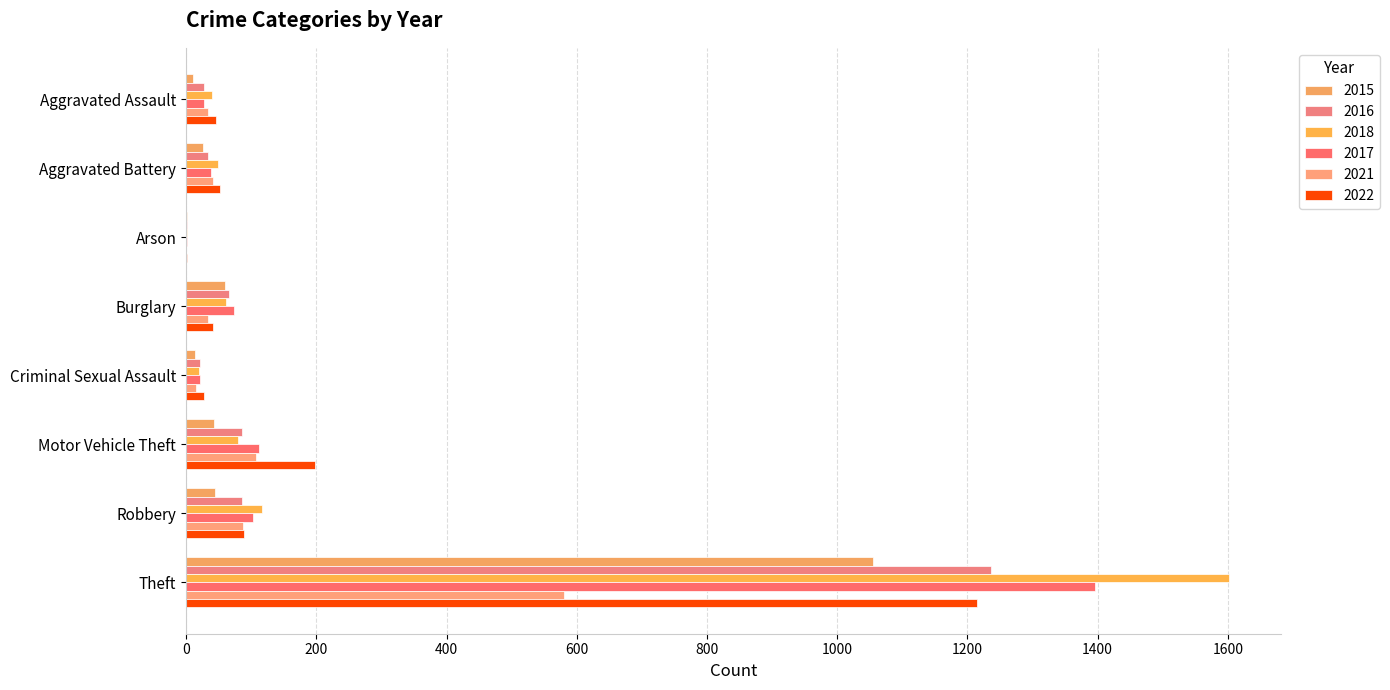

How many series are shown in this chart?

6